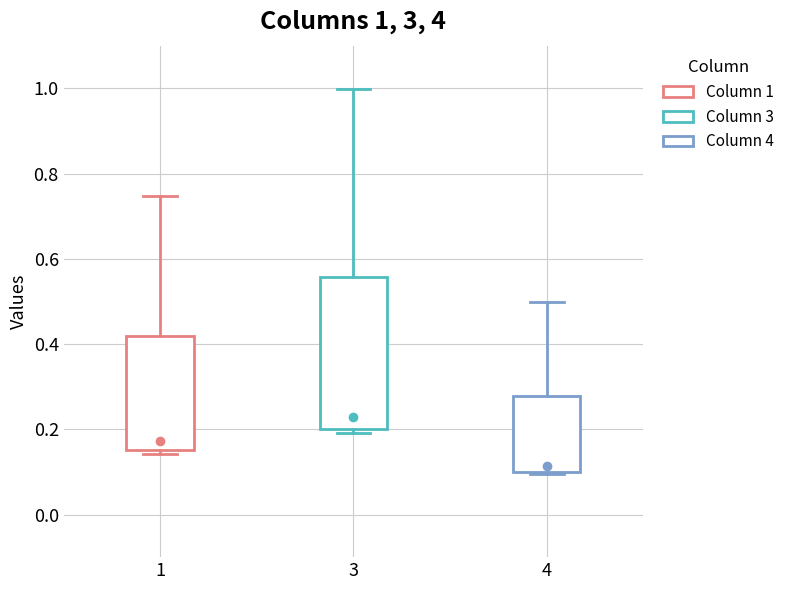

Which box has the lowest median line?

4